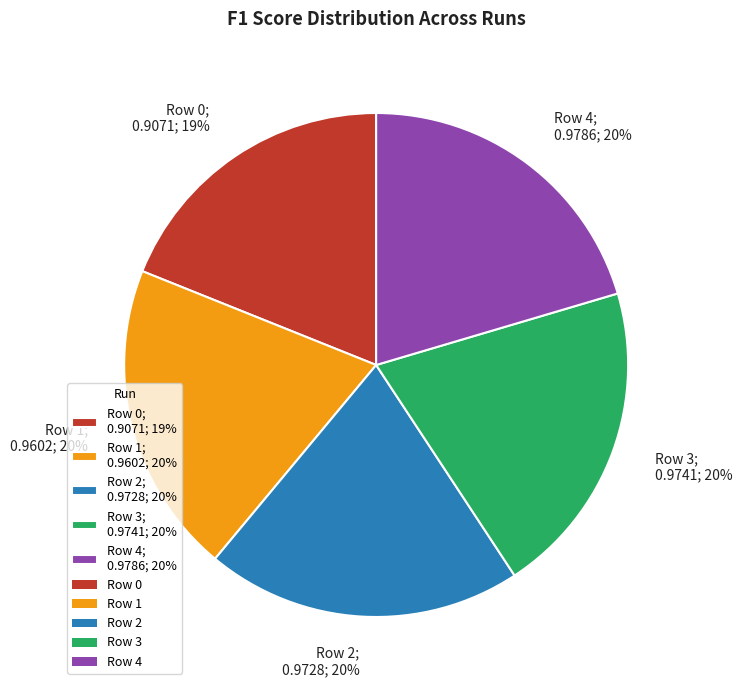

Between Row 2; 0.9728; 20% and Row 0; 0.9071; 19%, which is larger?

Row 2; 0.9728; 20%